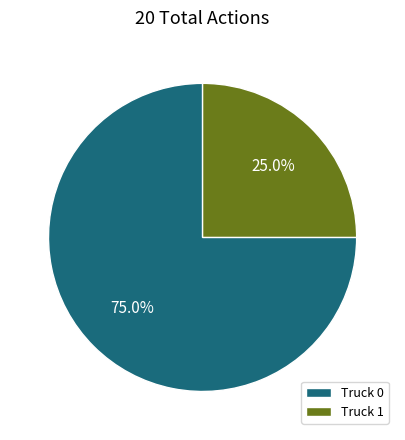

Is it true that Truck 1 is 14% of the pie?

False